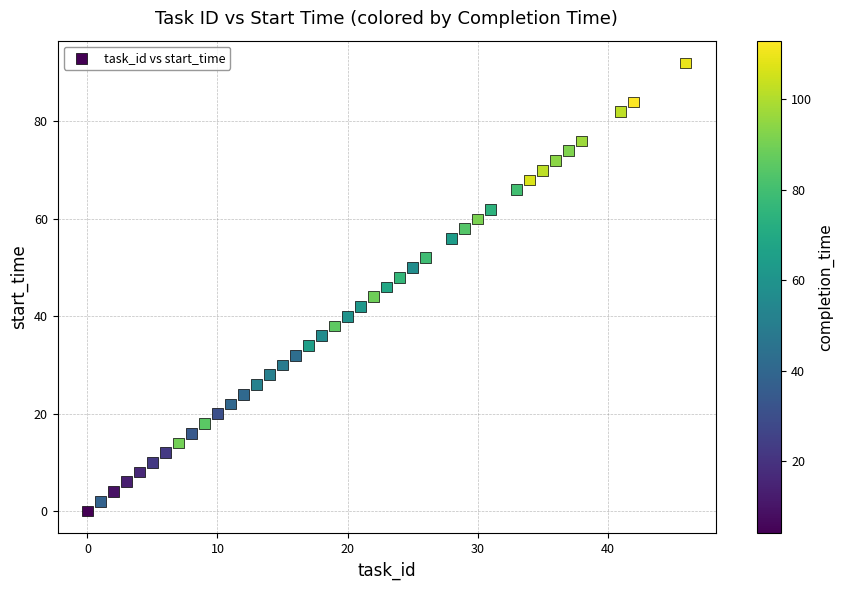

What is the range of X values (max minus min)?

46